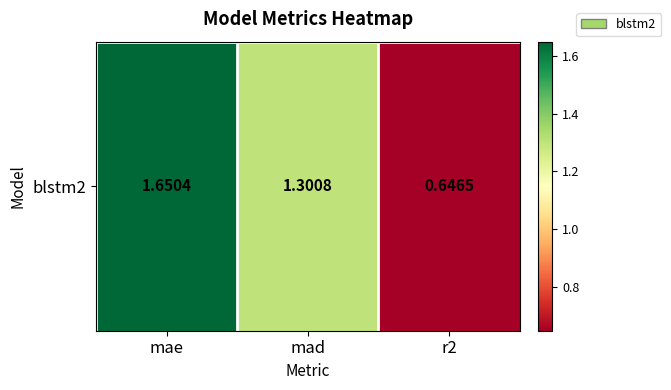

Count the values in the range 0 to 1.

1